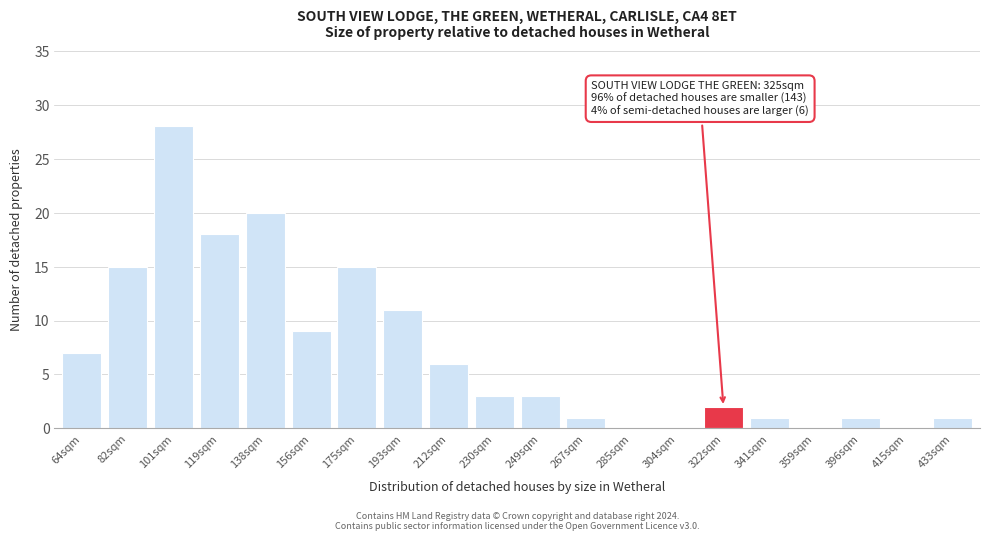

Reading left to right, transcribe all the data shown in this chart.

64sqm=7	82sqm=15	101sqm=28	119sqm=18	138sqm=20	156sqm=9	175sqm=15	193sqm=11	212sqm=6	230sqm=3	249sqm=3	267sqm=1	285sqm=0	304sqm=0	322sqm=2	341sqm=1	359sqm=0	396sqm=1	415sqm=0	433sqm=1